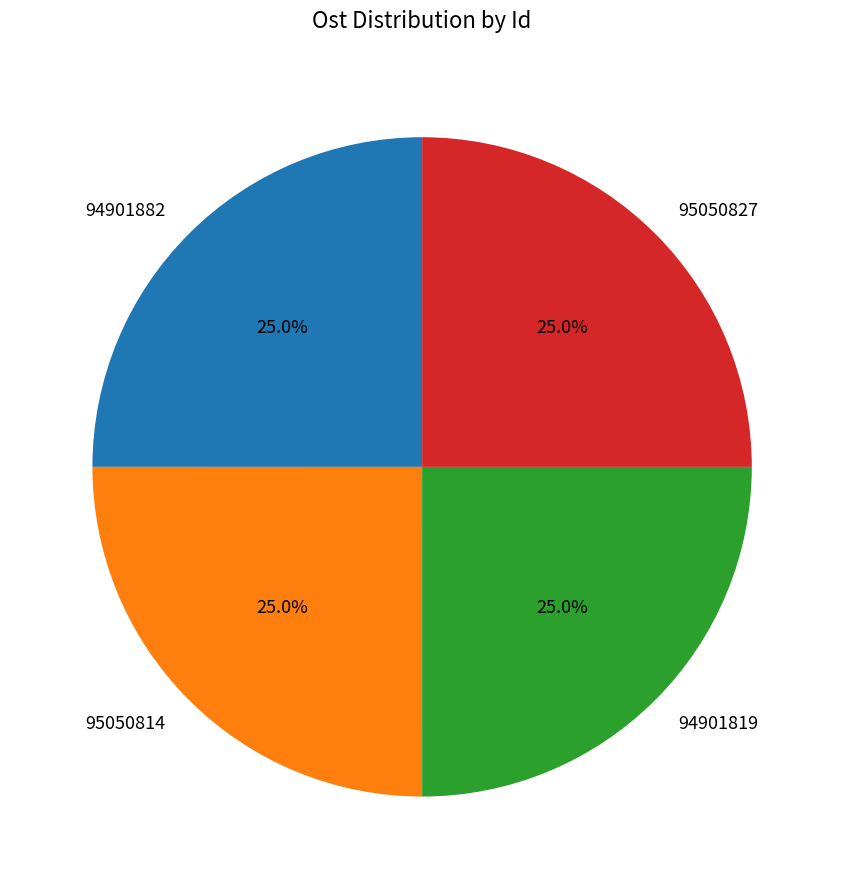

What is the ratio of the value at 94901819 to the value at 95050827?

1.0